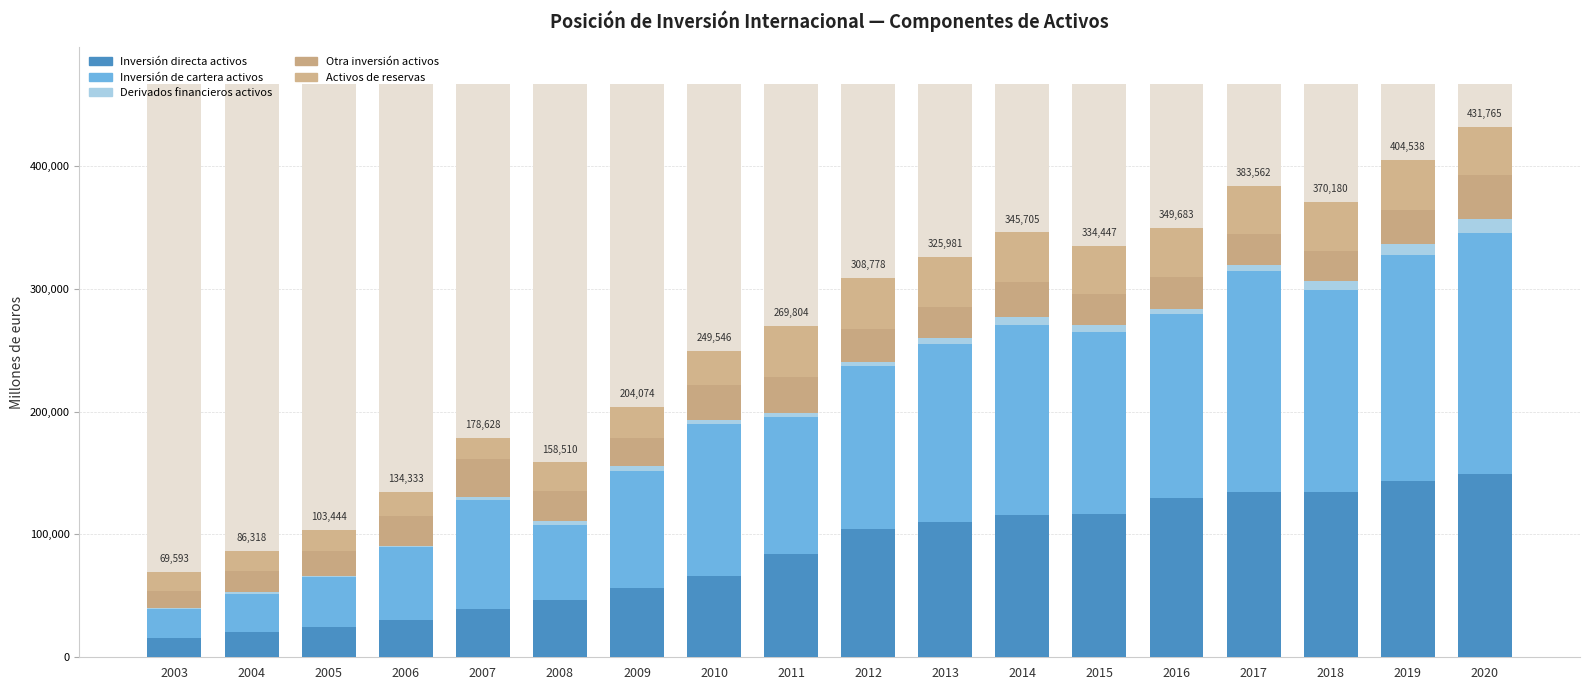

Reading left to right, transcribe all the data shown in this chart.

Inversión directa activos: 2003=15738	2004=20540	2005=24914	2006=30225	2007=38909	2008=46792	2009=56507	2010=65922	2011=84365	2012=104780	2013=110083	2014=115978	2015=116503	2016=129668	2017=134683	2018=134210	2019=143622	2020=149516
Inversión de cartera activos: 2003=23891	2004=31323	2005=40112	2006=59220	2007=89325	2008=60911	2009=95094	2010=123885	2011=110892	2012=132595	2013=144574	2014=154340	2015=148475	2016=149325	2017=179729	2018=165050	2019=183726	2020=195974
Derivados financieros activos: 2003=535	2004=995	2005=1173	2006=974	2007=2172	2008=3383	2009=4307	2010=3588	2011=3840	2012=3291	2013=5240	2014=6459	2015=5797	2016=4733	2017=5044	2018=6709	2019=9243	2020=11381
Otra inversión activos: 2003=13578	2004=17444	2005=20282	2006=24485	2007=31312	2008=24262	2009=22793	2010=28287	2011=28728	2012=26462	2013=24990	2014=28481	2015=25029	2016=25463	2017=25123	2018=24350	2019=27290	2020=35694
Activos de reservas: 2003=15851	2004=16016	2005=16963	2006=19429	2007=16910	2008=23162	2009=25373	2010=27864	2011=41979	2012=41650	2013=41094	2014=40447	2015=38643	2016=40494	2017=38983	2018=39861	2019=40657	2020=39200